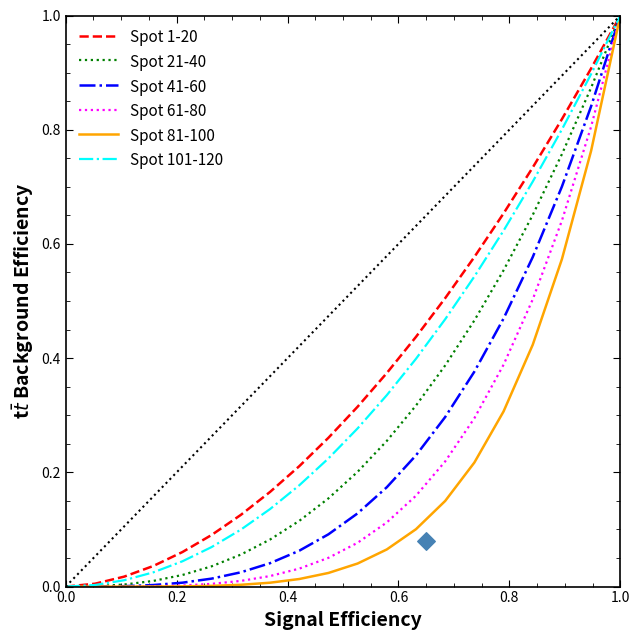

What are all the series names shown in the legend?

Spot 1-20, Spot 21-40, Spot 41-60, Spot 61-80, Spot 81-100, Spot 101-120